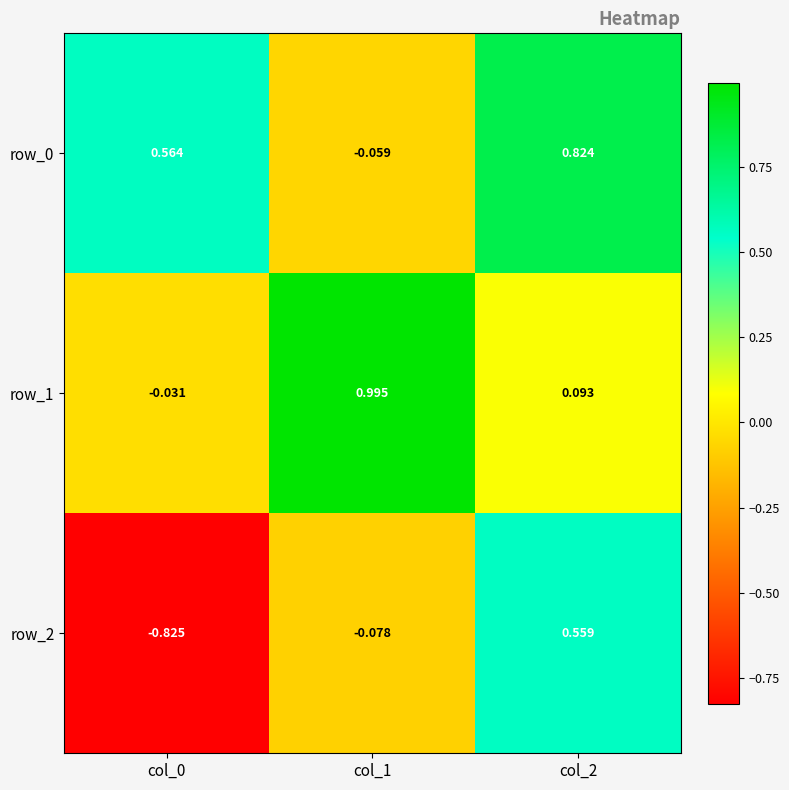

Between col_0 and col_2, which series saw the biggest shift?

row_2